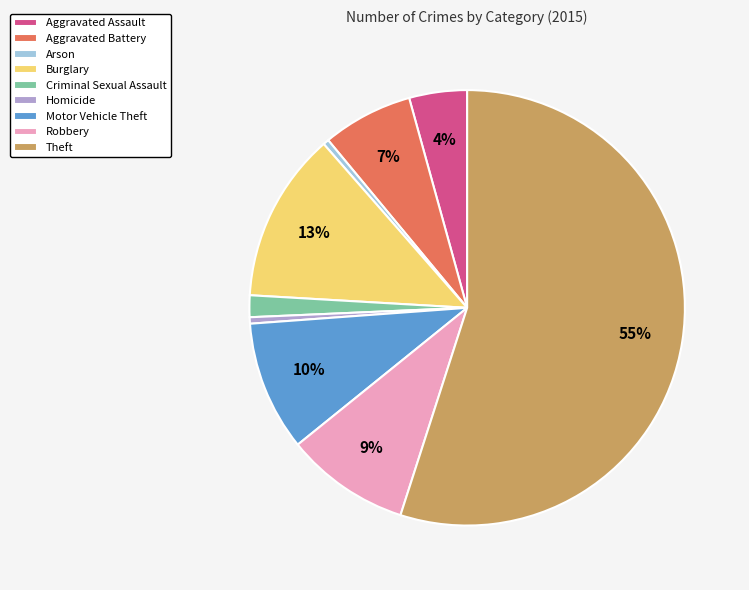

Is it true that Robbery is 22% of the pie?

False